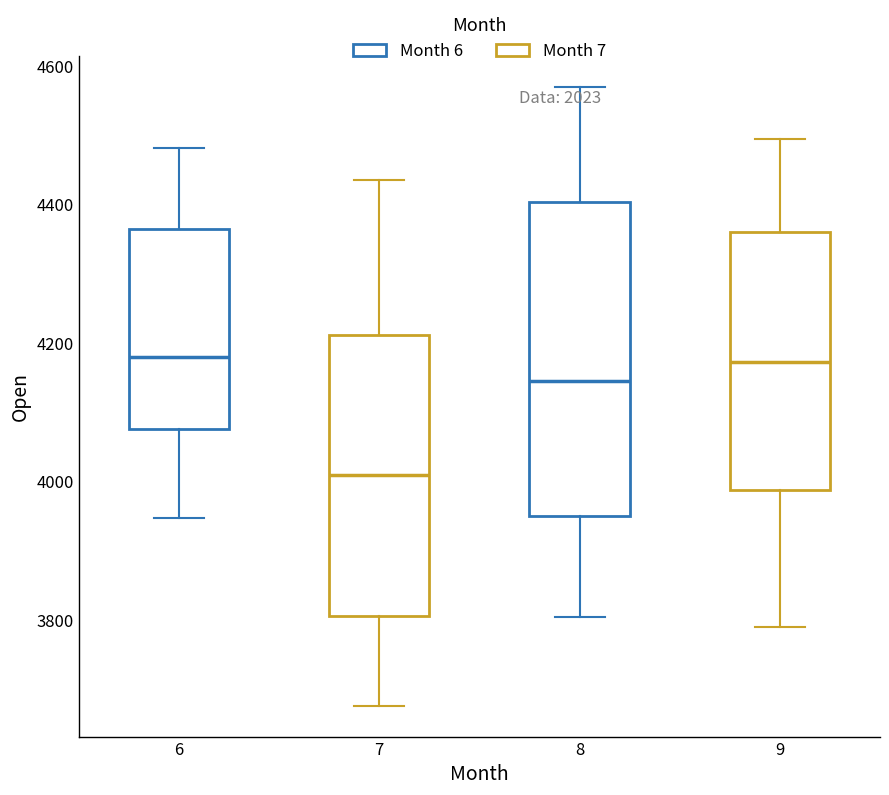

Reading left to right, read every box against the y-axis: the position of its median line, the range the box covers, and the ends of its whiskers. The values are not printed on the chart, so give them approximately, as read against the axis.

6: median 4180, box 4080 to 4360, whiskers 3940 to 4480
7: median 4000, box 3800 to 4220, whiskers 3680 to 4440
8: median 4140, box 3960 to 4400, whiskers 3800 to 4560
9: median 4180, box 3980 to 4360, whiskers 3780 to 4500